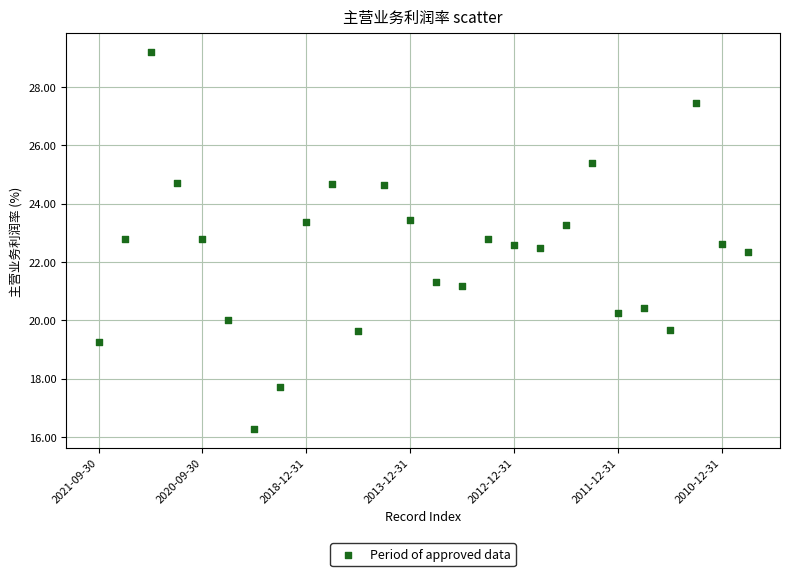

What Y value in the scatter plot is closest to 22?

22.3